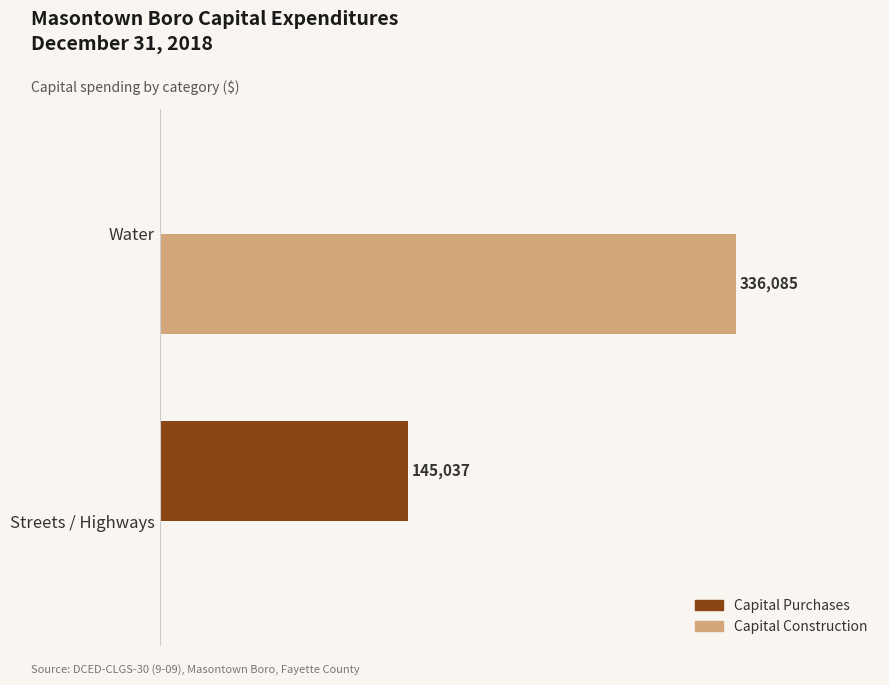

Which category has the highest value across all series?

Water